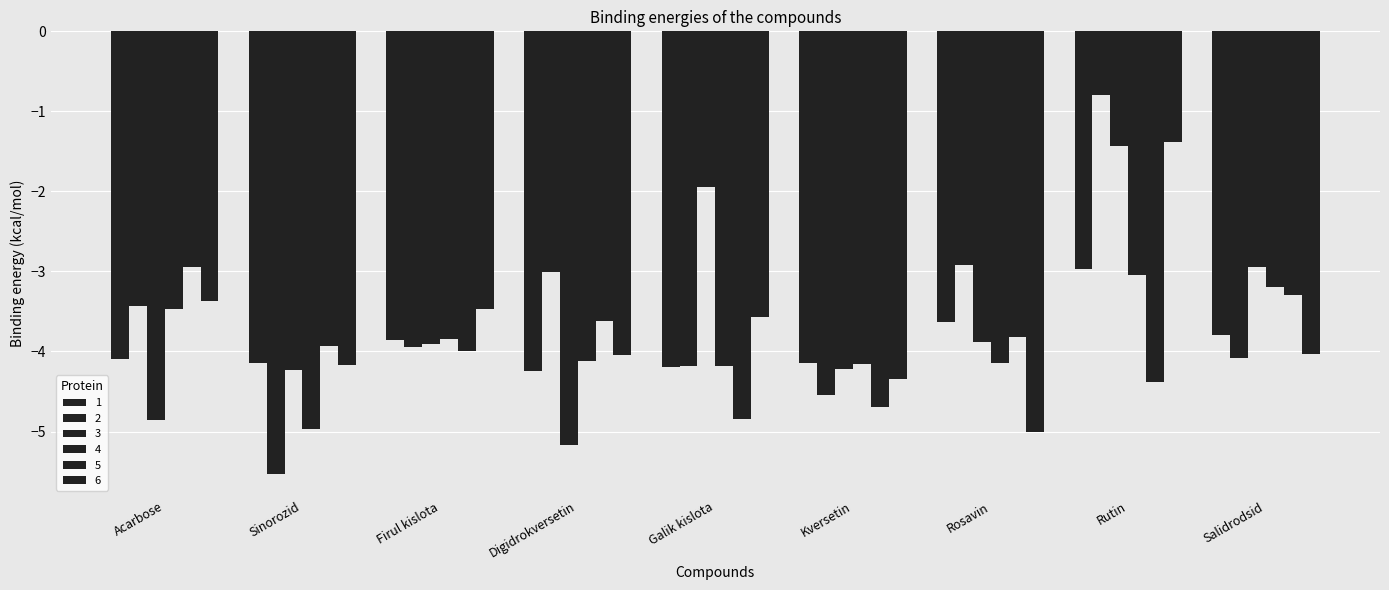

What position from the left is Sinorozid?

2